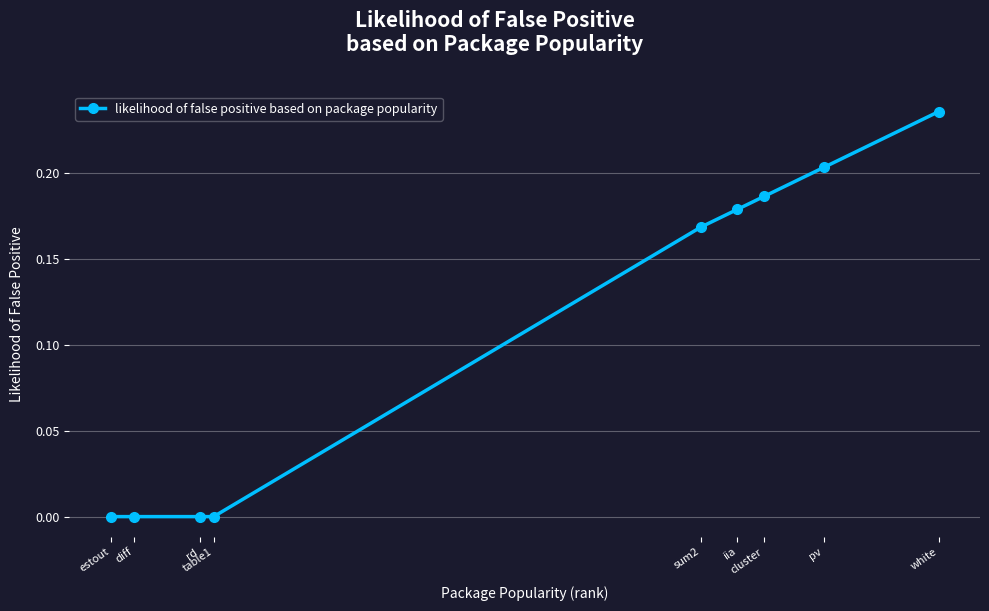

What is the label of the 4th point from the left?

table1